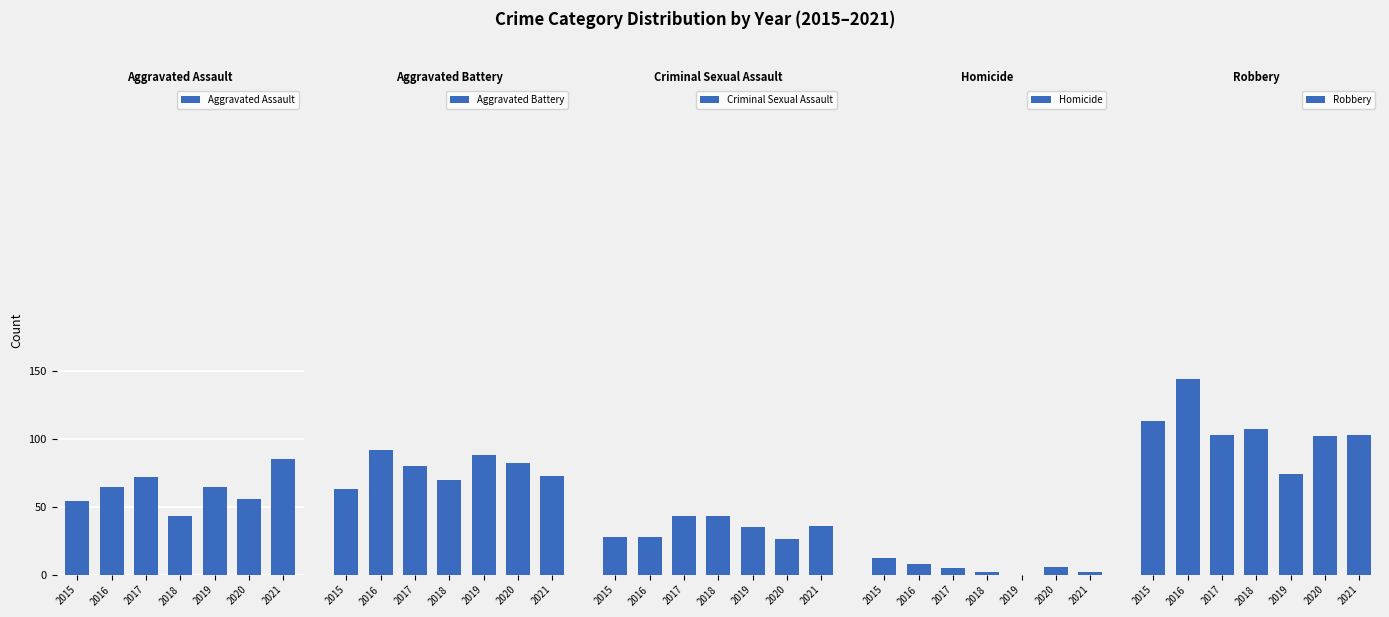

At which label is Aggravated Battery closest to 77?

2017